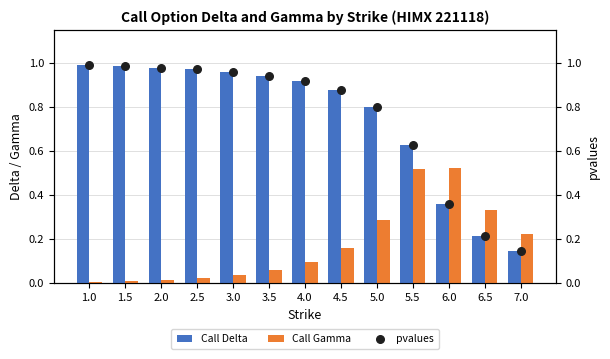

What are all the series names shown in the legend?

Call Delta, Call Gamma, pvalues